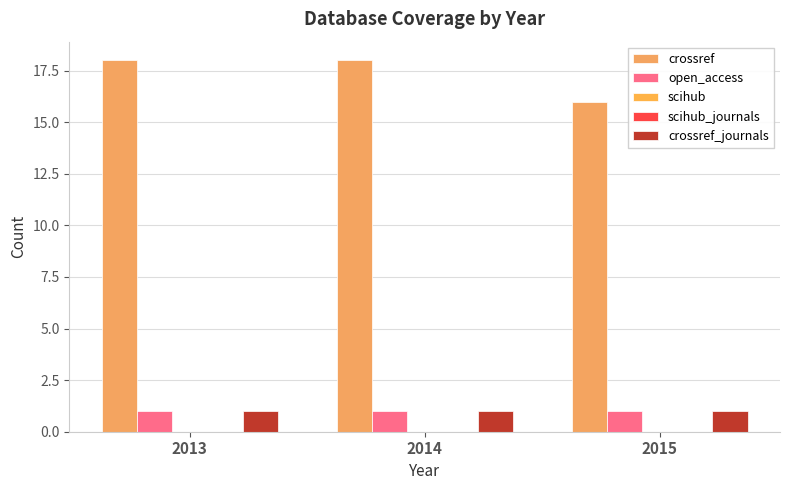

What are all the series names shown in the legend?

crossref, open_access, scihub, scihub_journals, crossref_journals